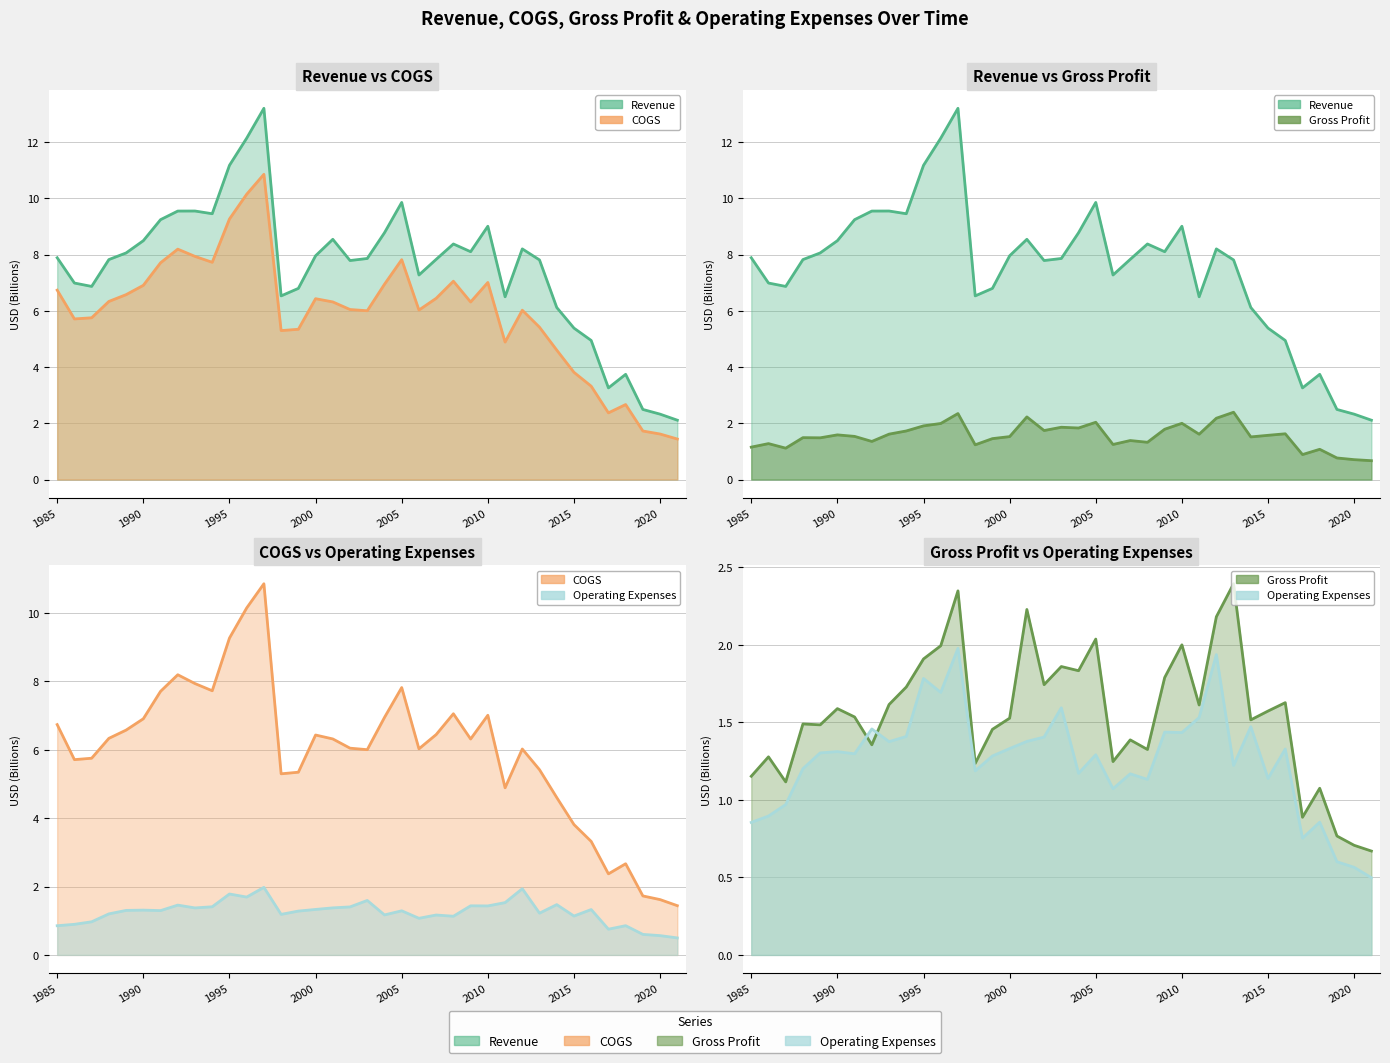

What are all the series names shown in the legend?

Revenue, COGS, Gross Profit, Operating Expenses